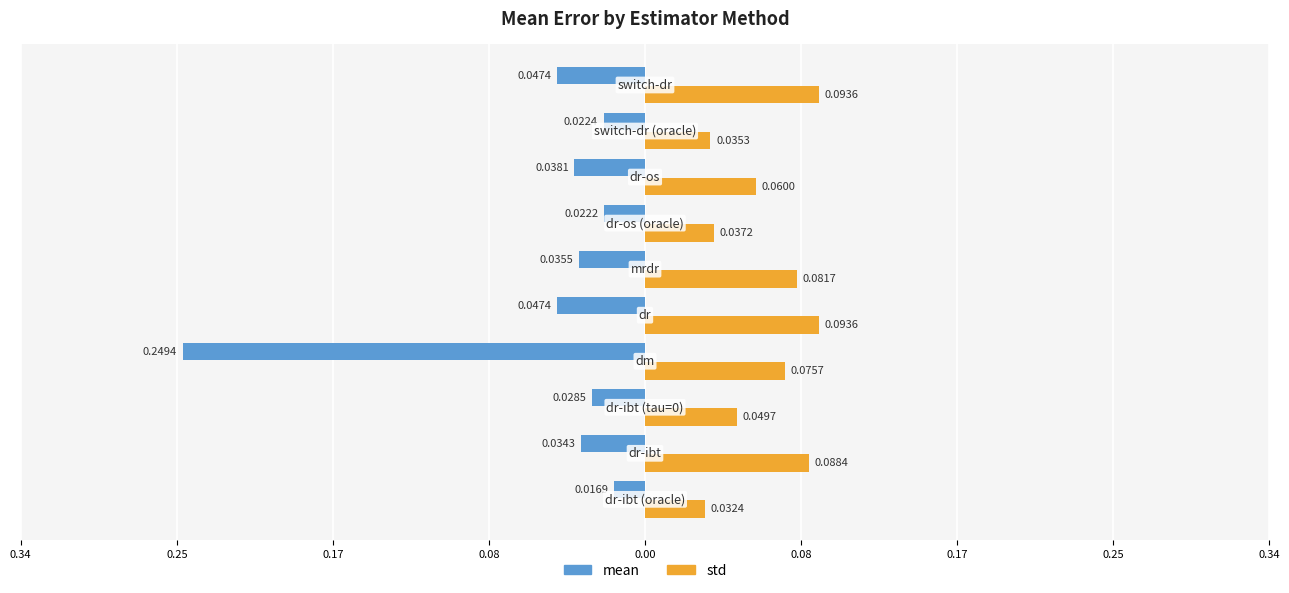

What are all the series names shown in the legend?

mean, std